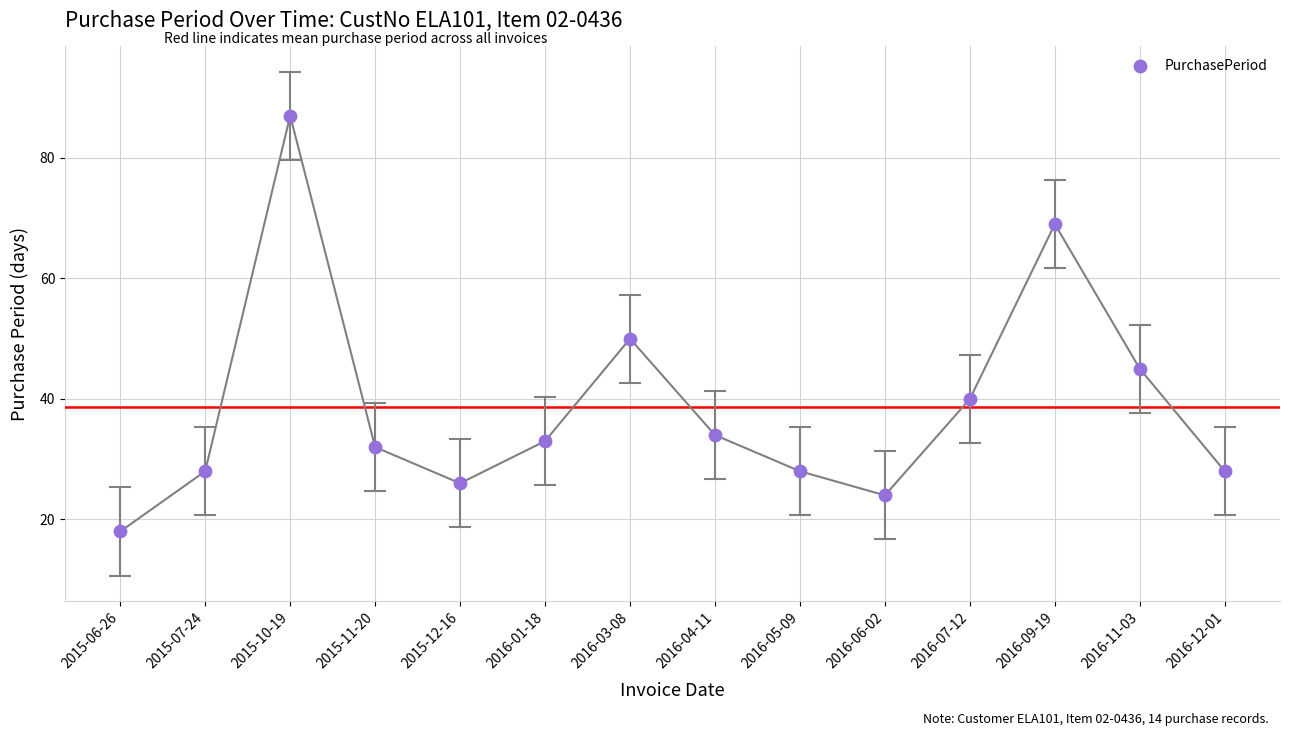

What Y value in the scatter plot is closest to 52?

50